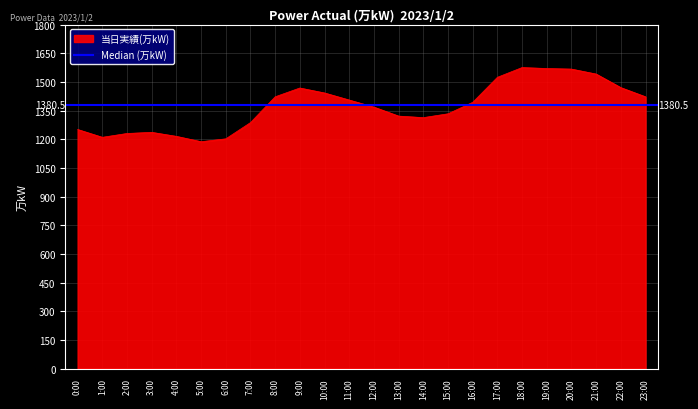

Rank the categories by value from highest to lowest.

18:00, 19:00, 20:00, 21:00, 17:00, 22:00, 9:00, 10:00, 8:00, 23:00, 11:00, 16:00, 12:00, 15:00, 13:00, 14:00, 7:00, 0:00, 3:00, 2:00, 4:00, 1:00, 6:00, 5:00